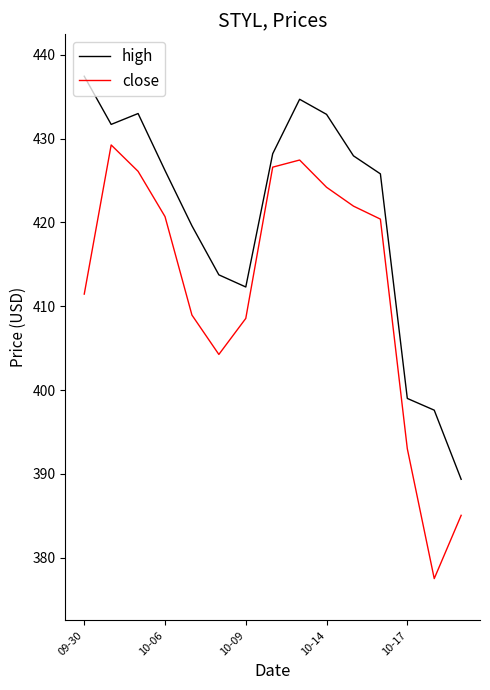

Does the chart display data point markers on the line(s)?

No